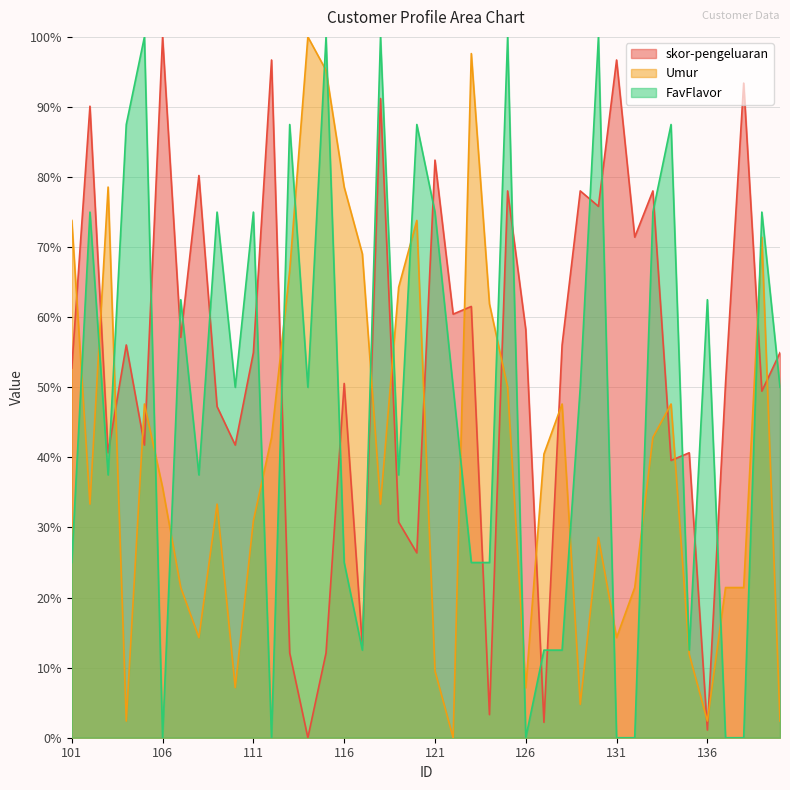

What are all the series names shown in the legend?

skor-pengeluaran, Umur, FavFlavor